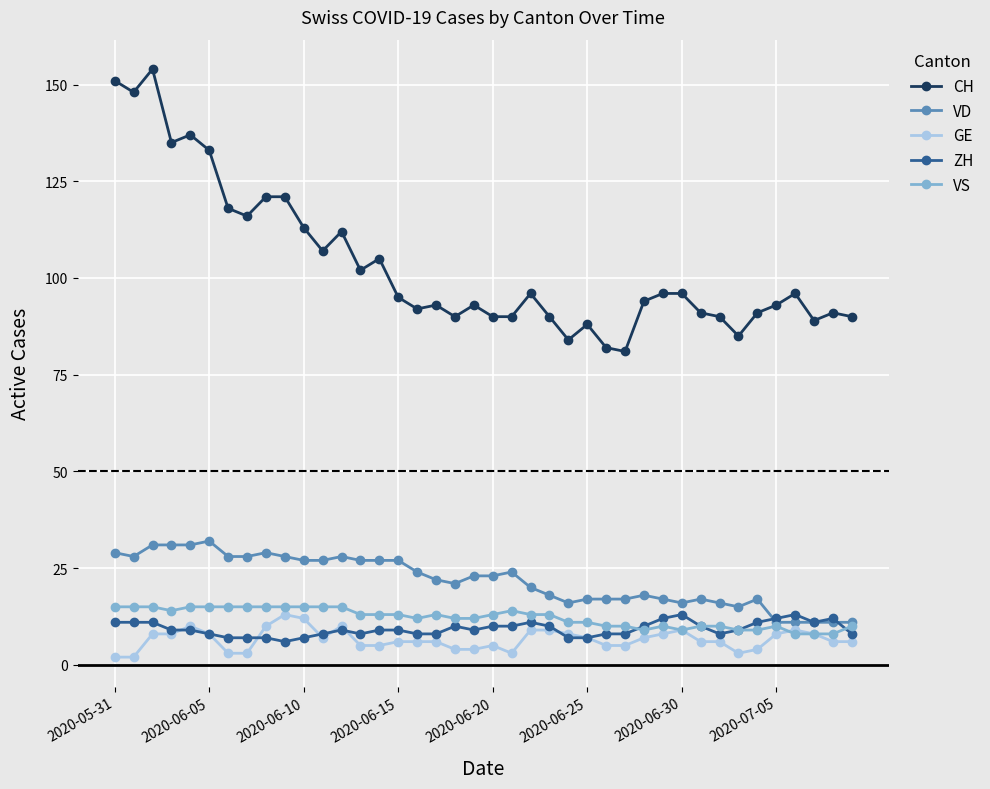

At how many categories does at least one series exceed 33?

40